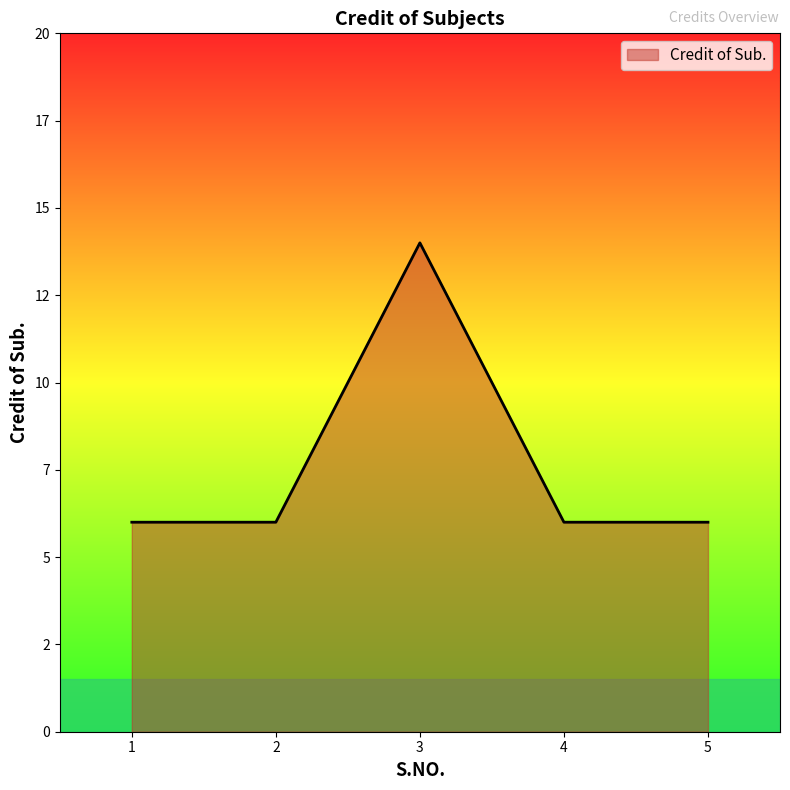

Is this an area chart (filled region under the line)?

Yes